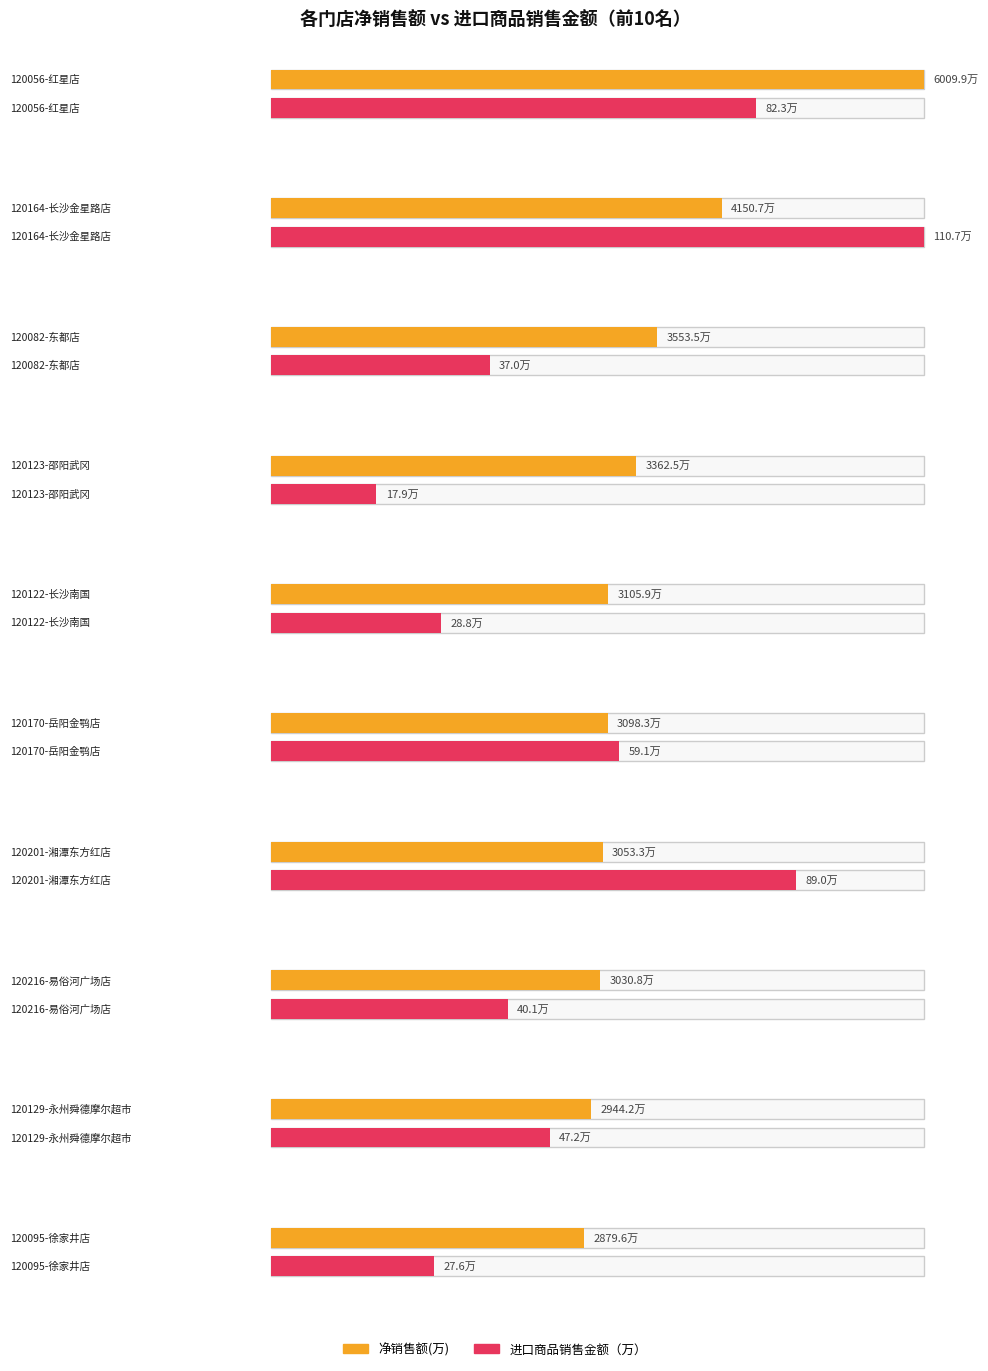

Which series has the largest total across all categories?

净销售额(万)